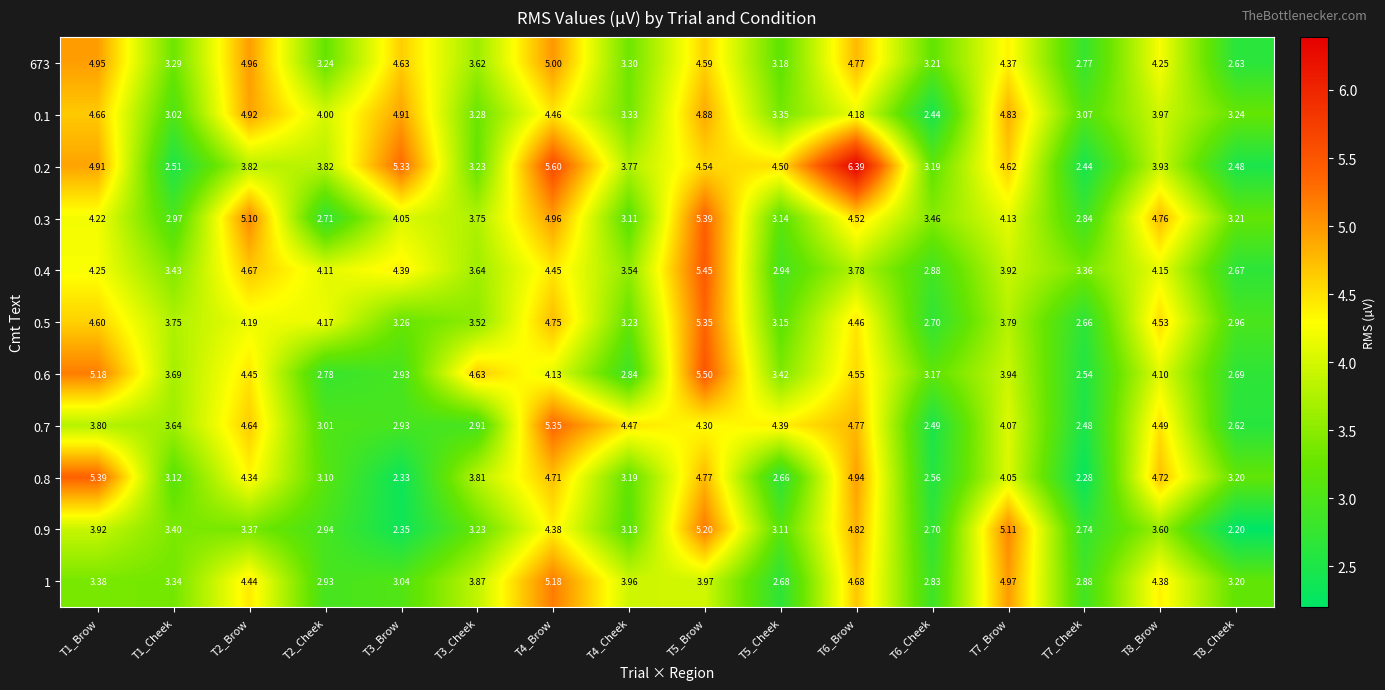

What is the difference between the highest and lowest values at T4_Brow?

1.5